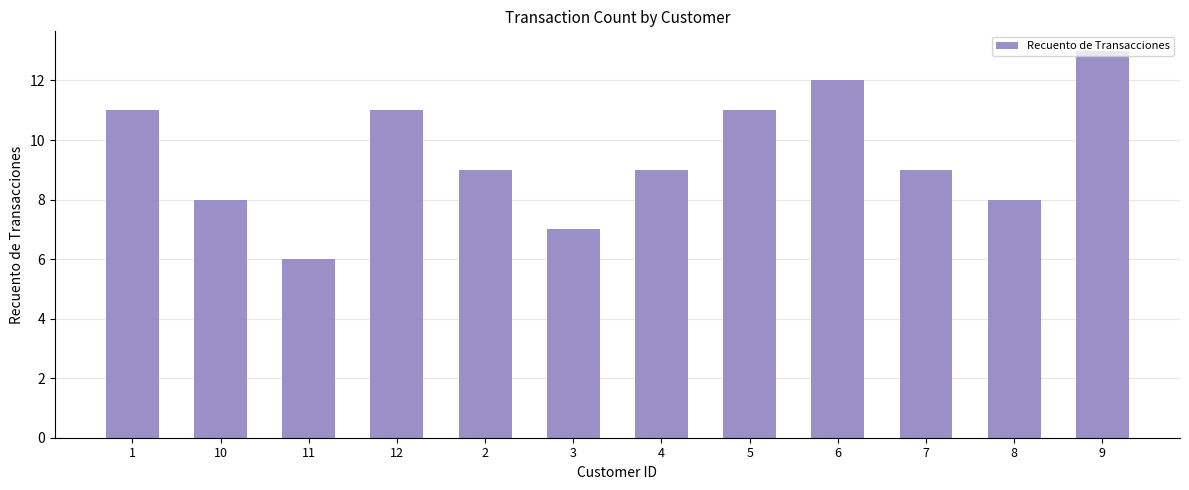

What is the difference between the maximum and minimum values?

7